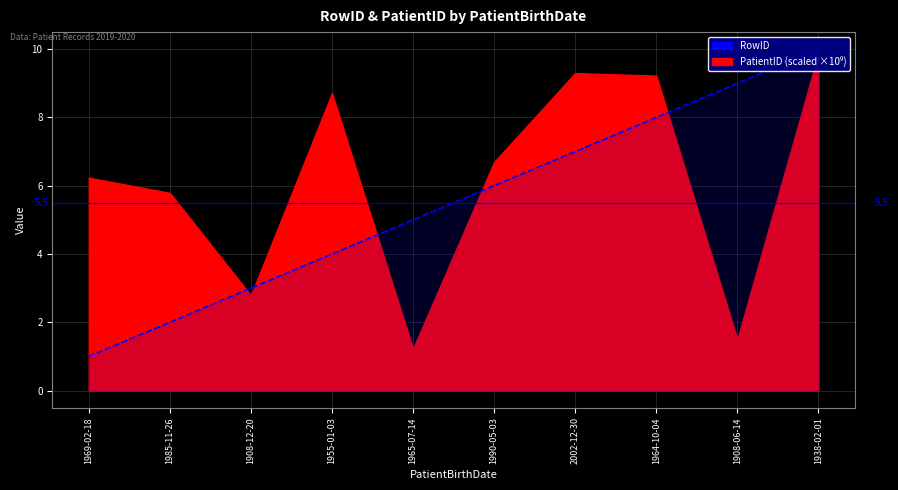

At which label does the data first exceed 6?

2002-12-30